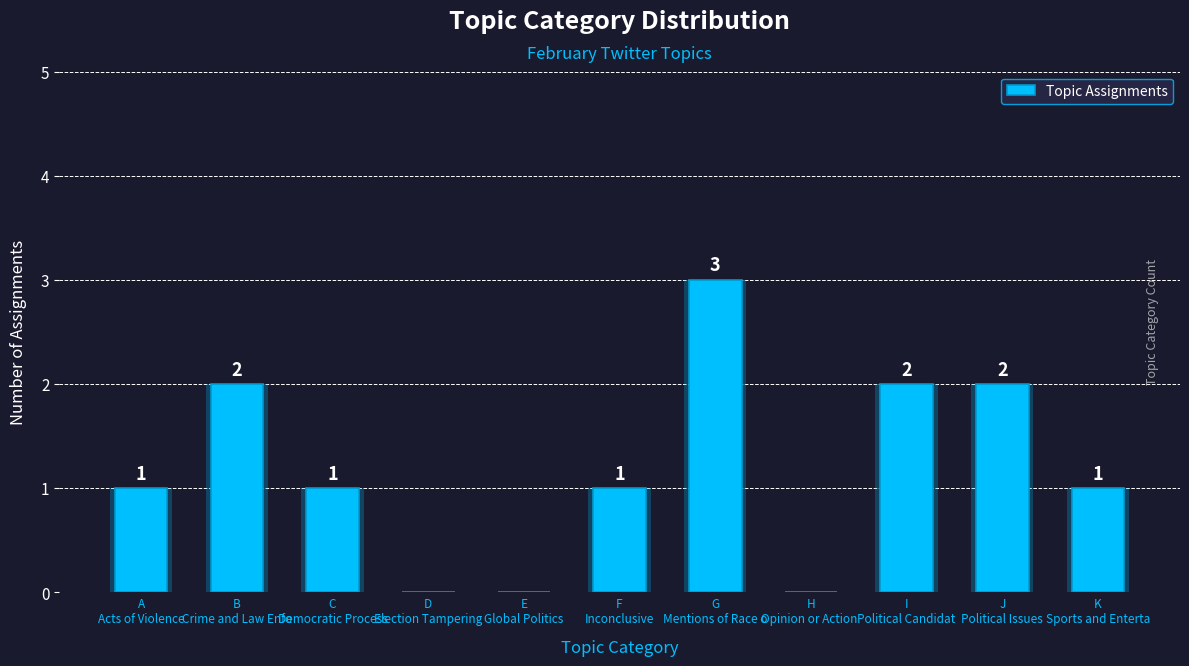

How many values are below 1?

3